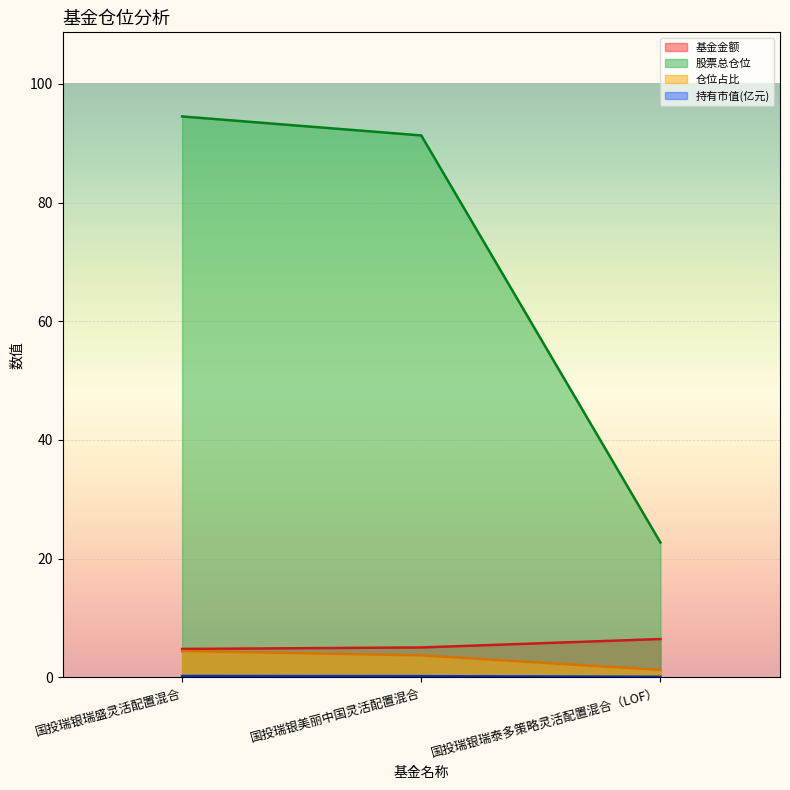

Which series has the largest range (max minus min)?

股票总仓位